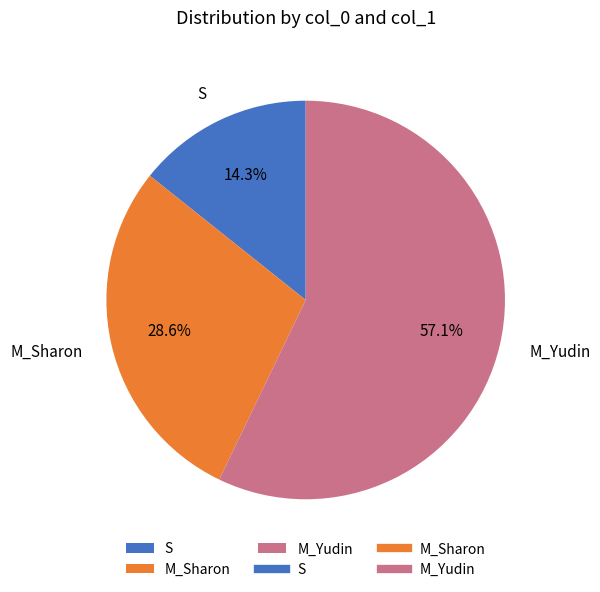

The S slice represents 14% of the pie. True or false?

True